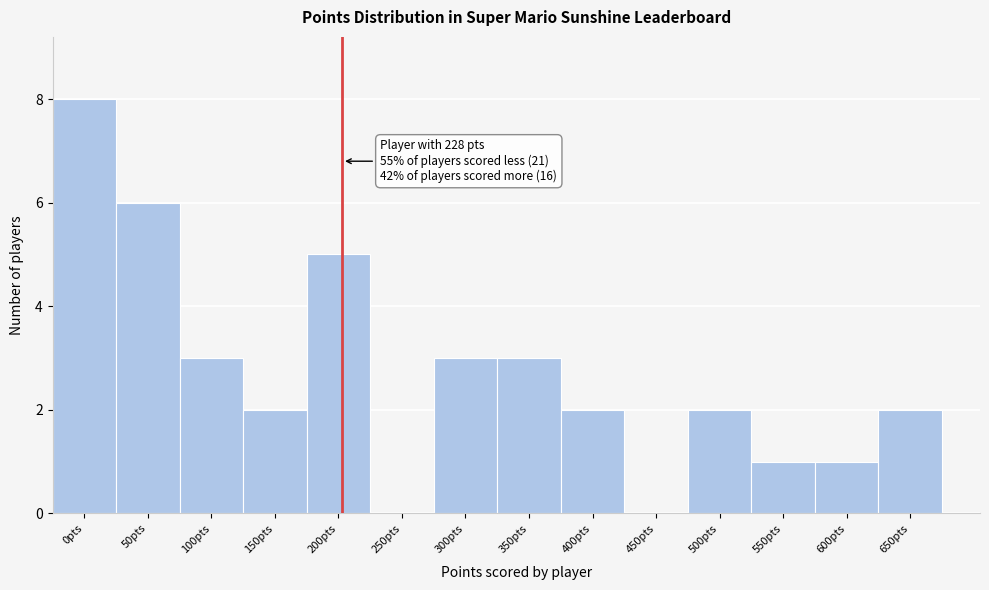

Reading left to right, extract all data points from this chart.

0pts=8	50pts=6	100pts=3	150pts=2	200pts=5	250pts=0	300pts=3	350pts=3	400pts=2	450pts=0	500pts=2	550pts=1	600pts=1	650pts=2